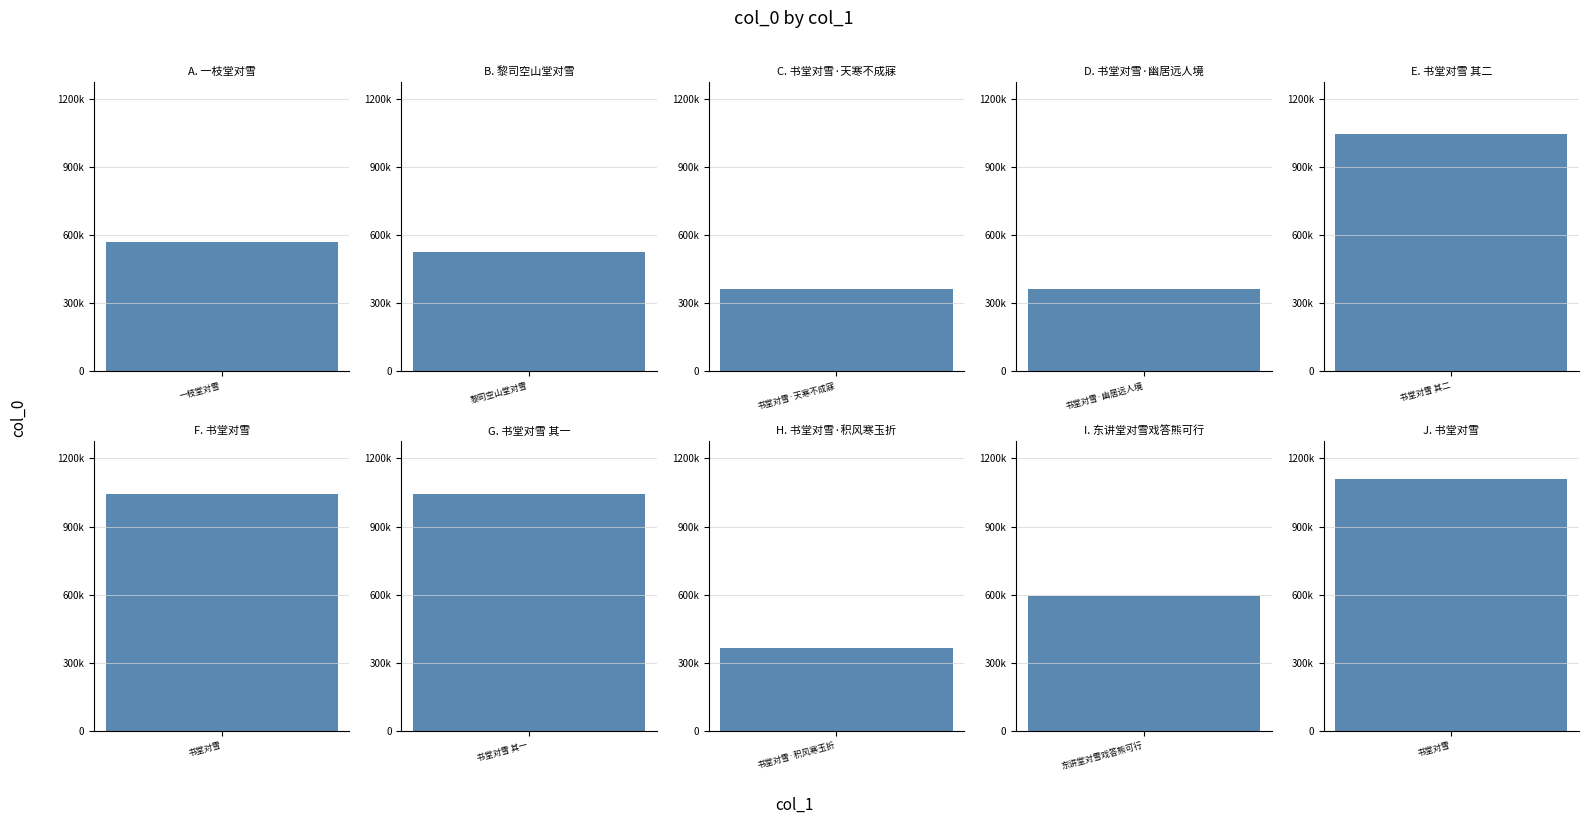

The chart shows a value of 225910 at 书堂对雪. True or false?

False